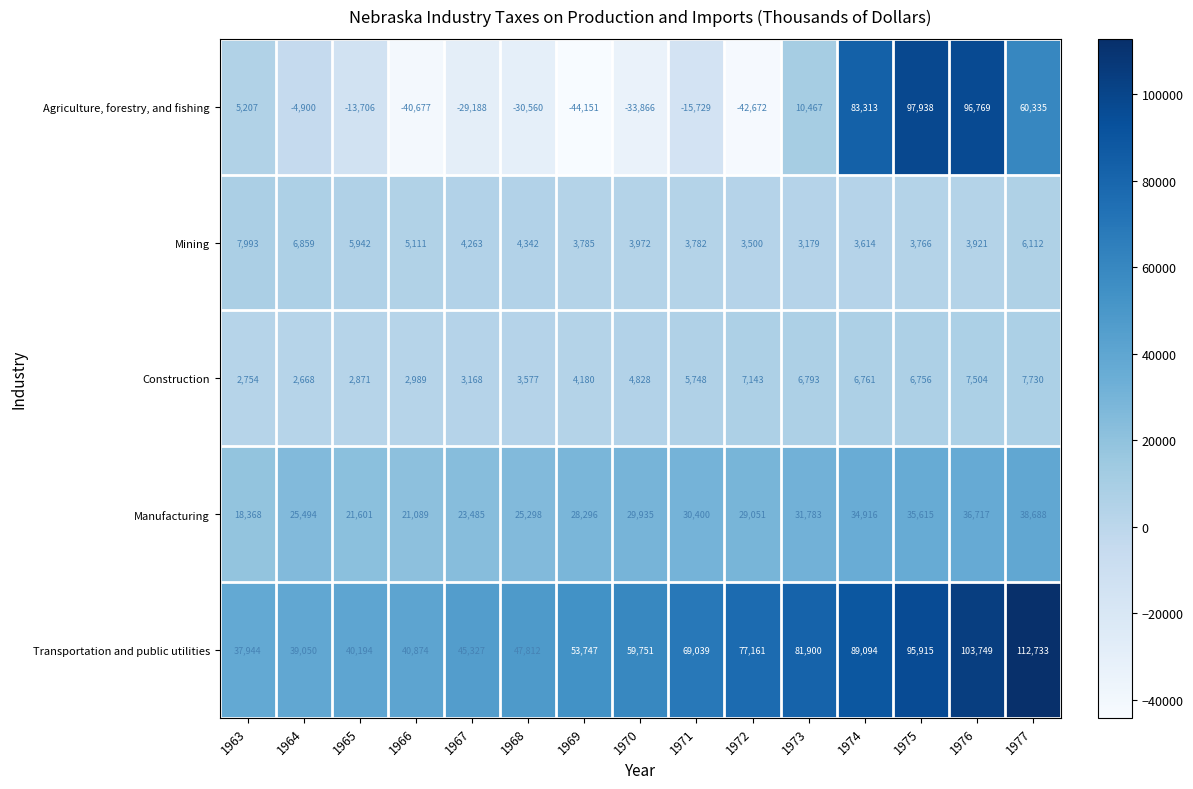

The value of Agriculture, forestry, and fishing at 1974 is 148860. True or false?

False